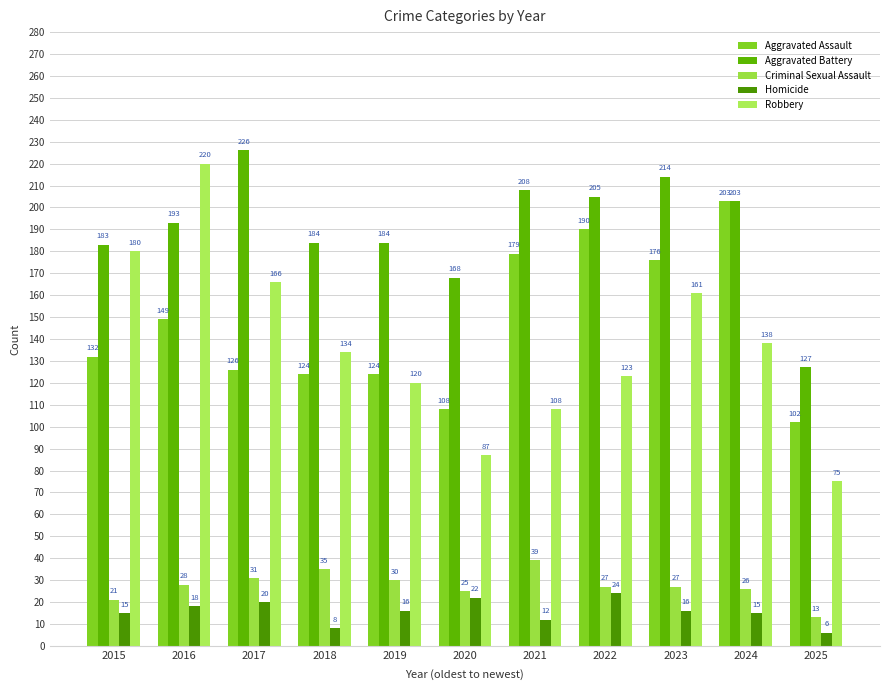

What is the spread (max minus min) of values at 2017?

206